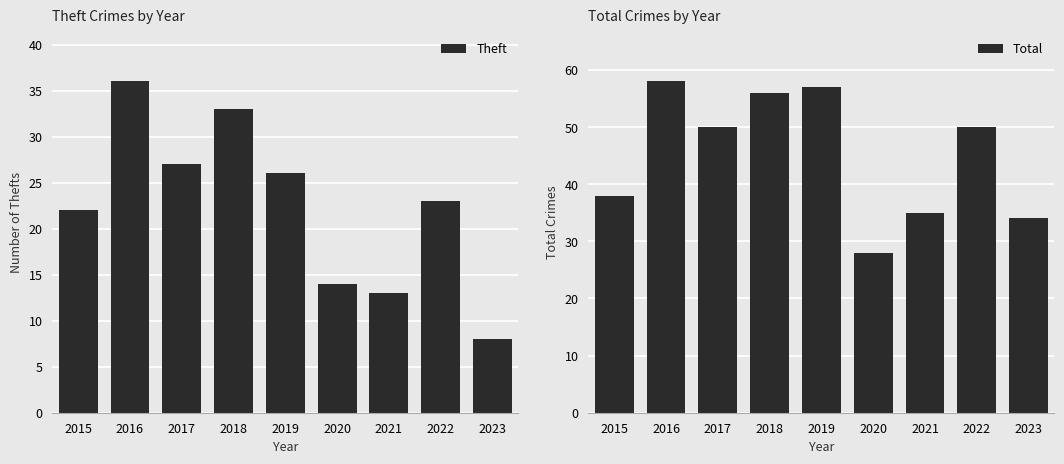

Is the value of Total at 2023 greater than the value of Theft at 2018?

Yes